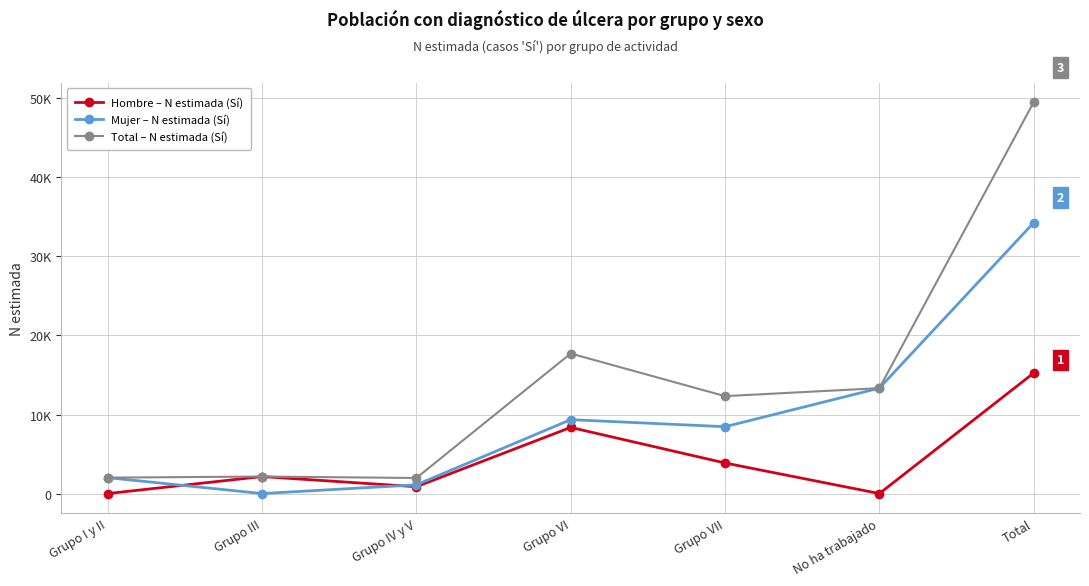

Rank the categories by Mujer – N estimada (Sí) value from lowest to highest.

Grupo III, Grupo IV y V, Grupo I y II, Grupo VII, Grupo VI, No ha trabajado, Total